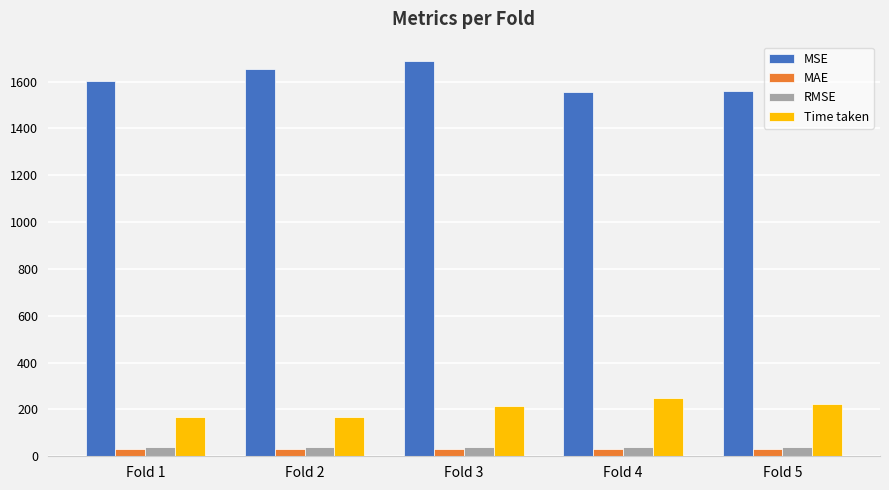

What is the maximum value for Time taken?

249.4